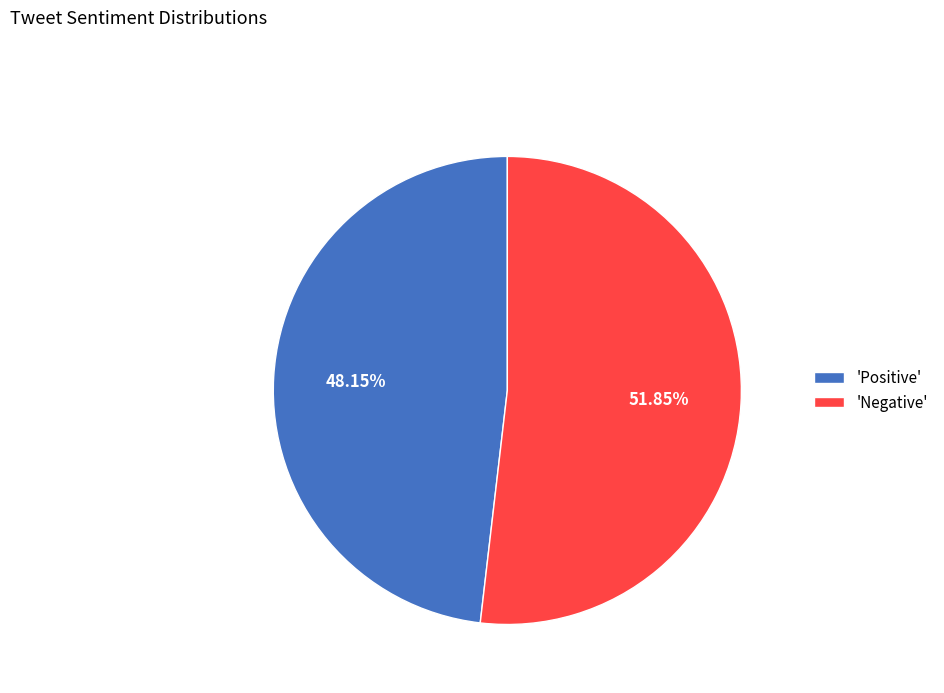

Which slice represents more than half of the pie?

'Negative'